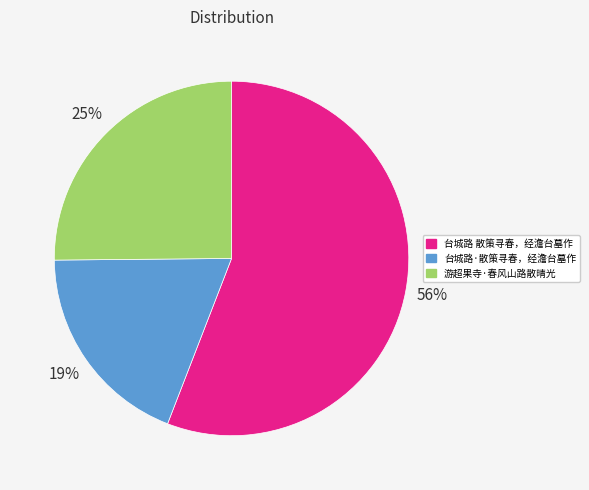

Which category accounts for the majority?

台城路 散策寻春，经澹台墓作